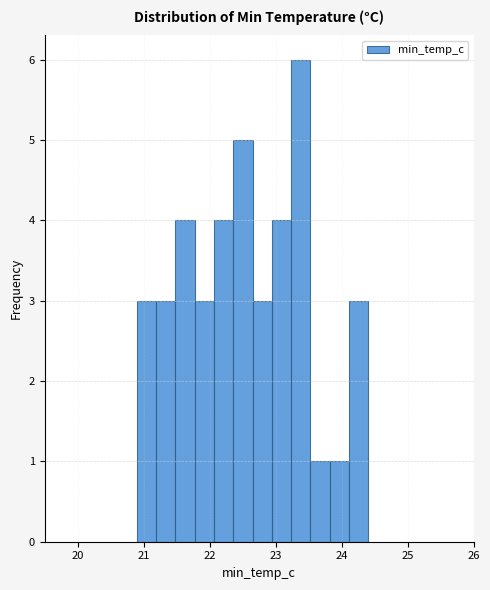

Around what value on the x-axis is the tallest bar? Give the approximate position of its centre, as read against the axis.

23.4